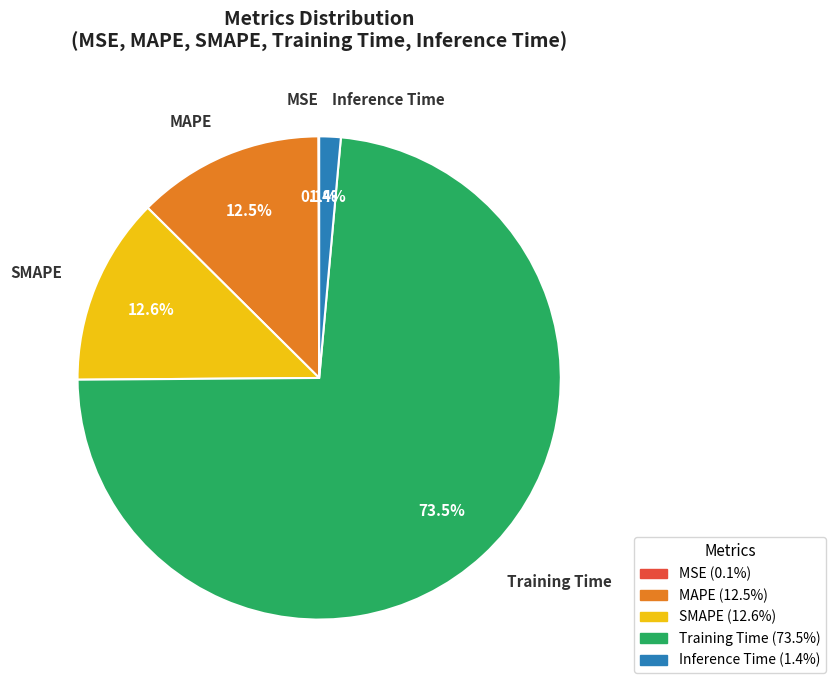

Does MAPE account for over 50% of the chart?

No